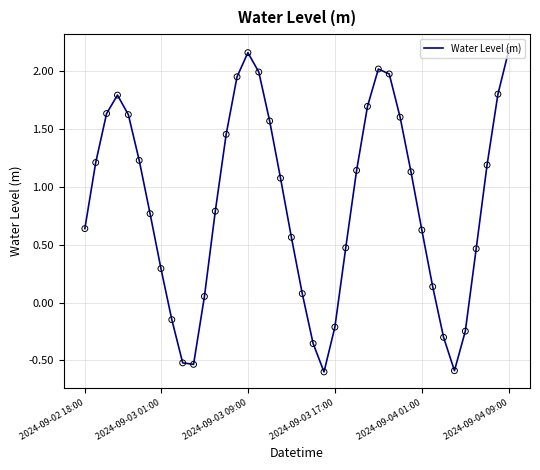

What is the minimum value shown in the chart?

-0.6